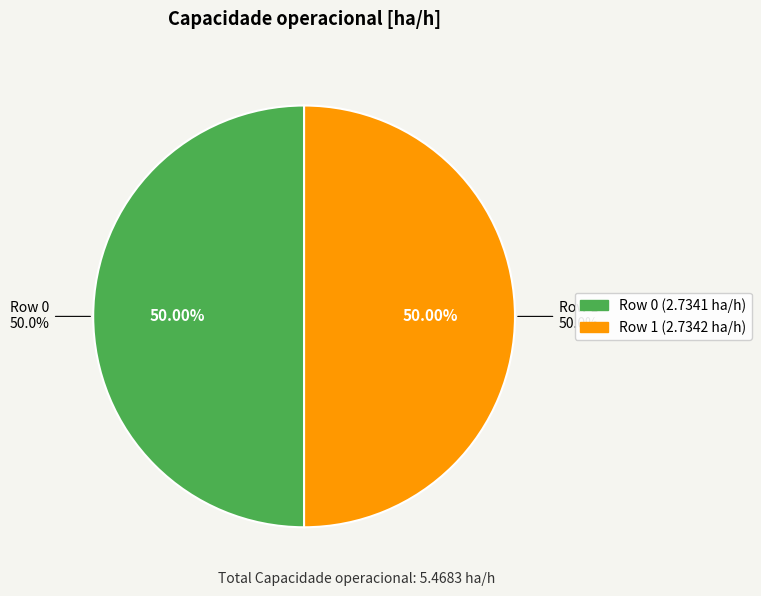

What percentage is the Row 0 slice, to the nearest percent?

50%